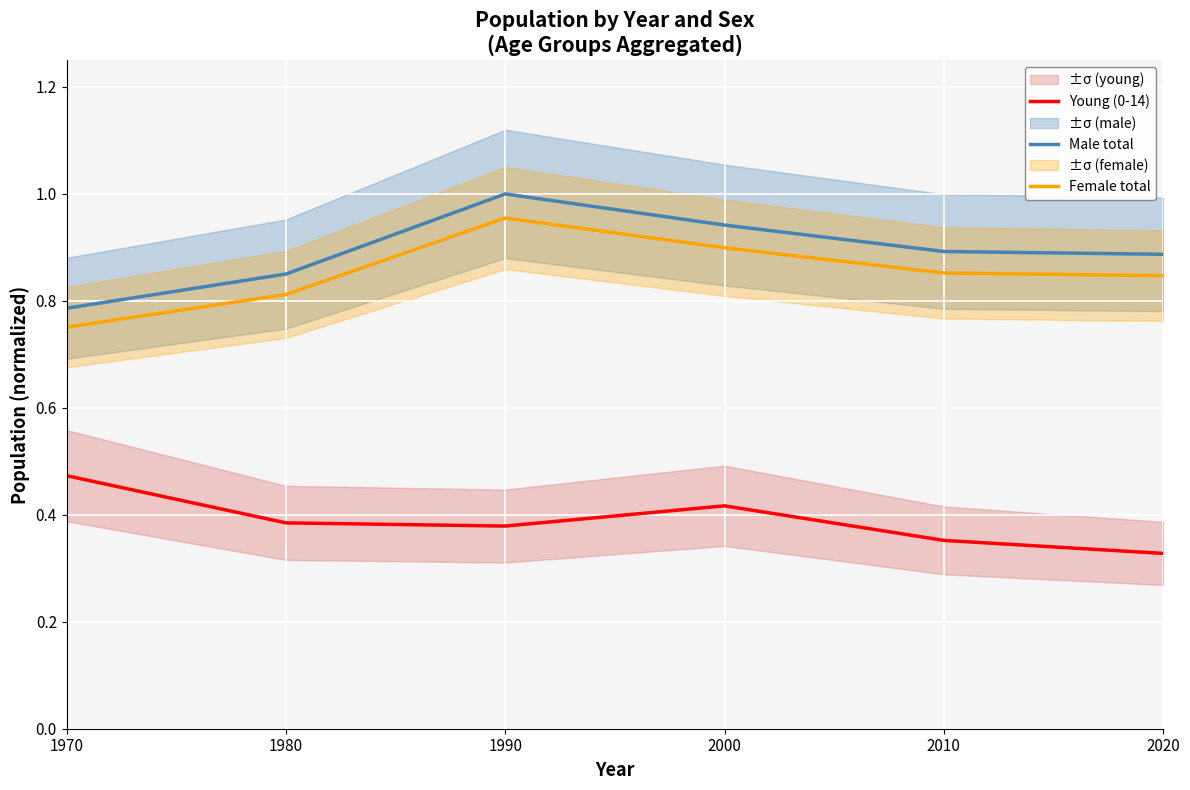

How many distinct data groups are displayed?

3